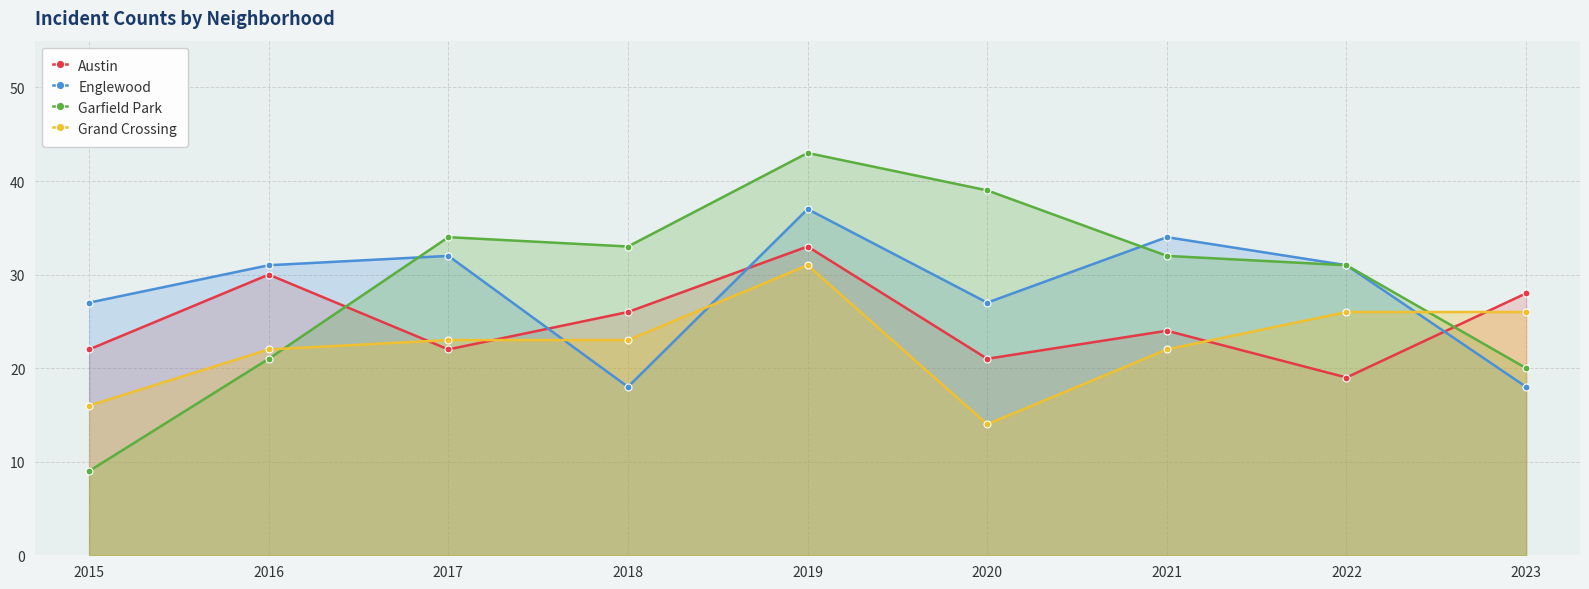

What is the average value of the Austin series?

25